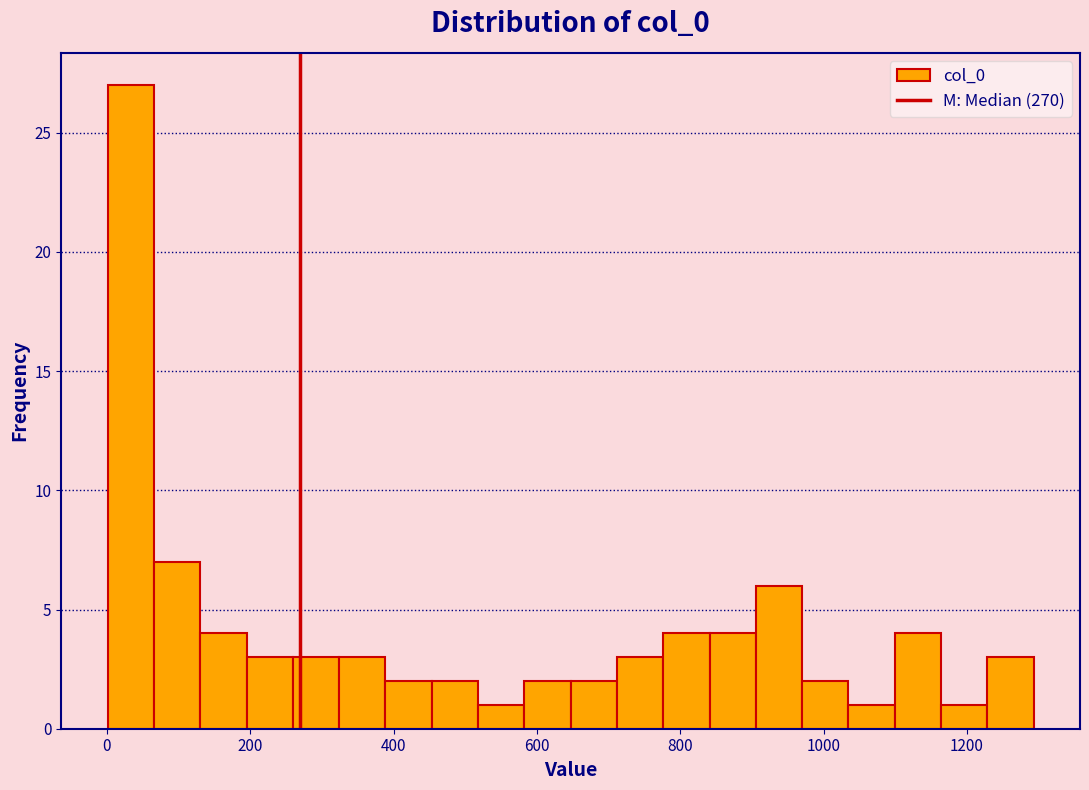

Read against the x-axis, roughly where is the centre of the tallest bar?

40